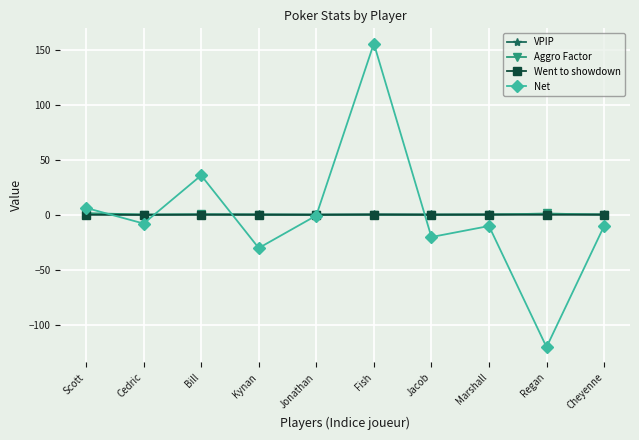

In Net, how many points are lower than both neighbors (excluding endpoints)?

4